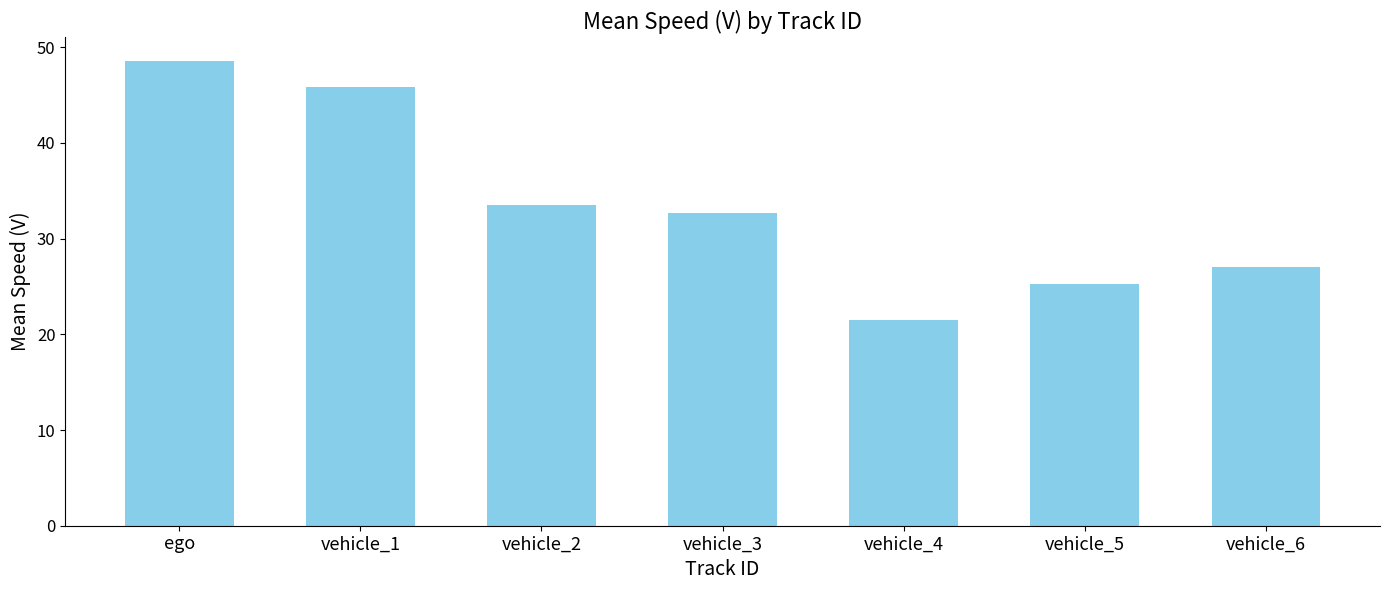

What is the sum of all values?

234.5